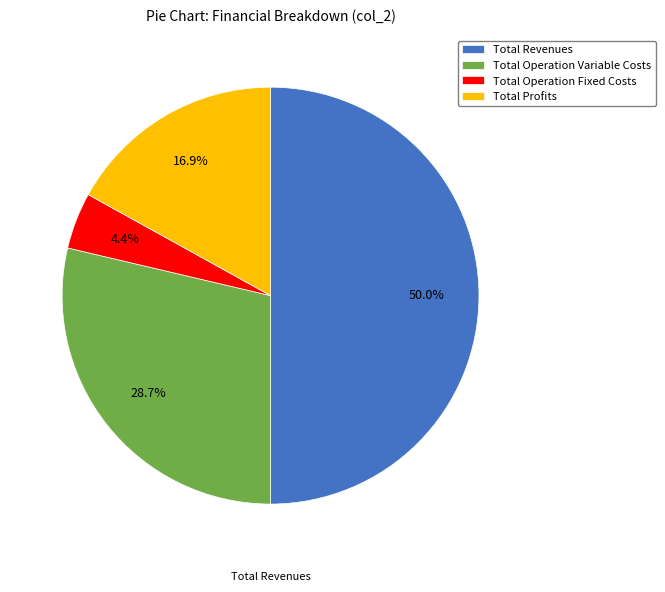

Does Total Operation Variable Costs represent more than half of the total?

No